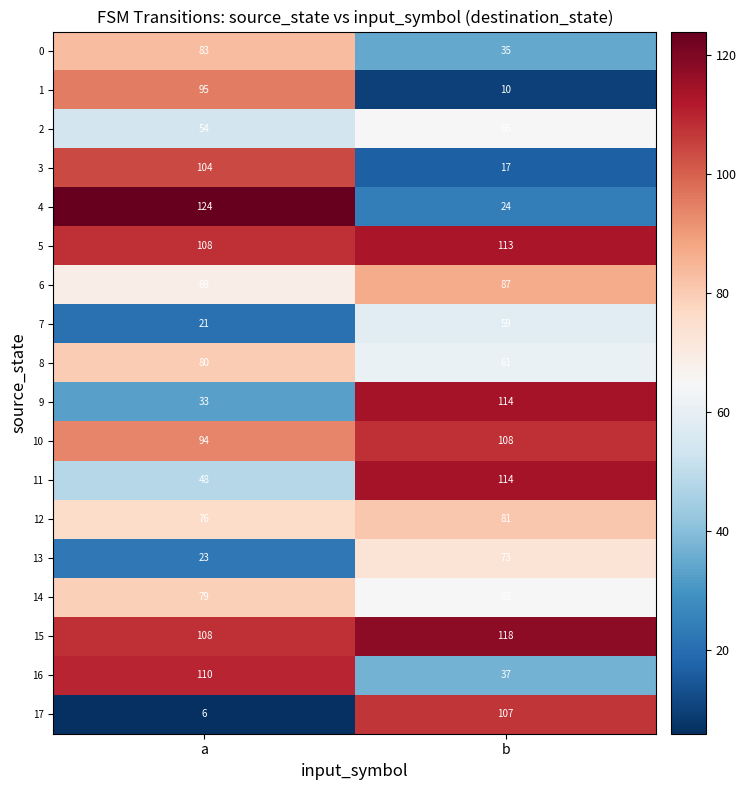

Which series has the largest total across all categories?

15